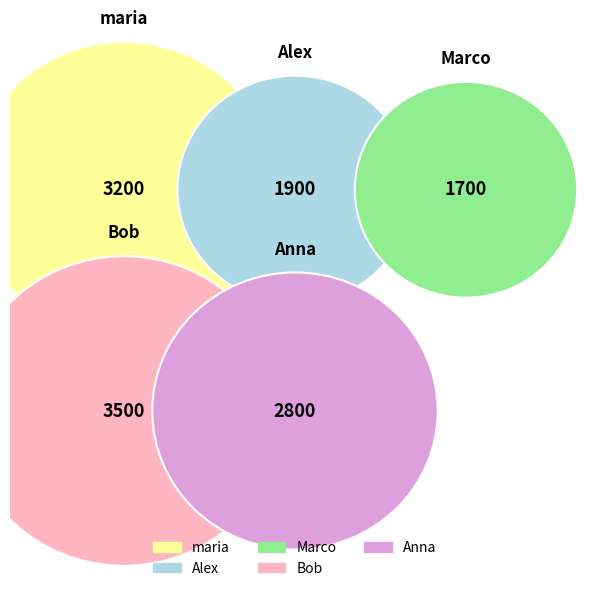

What portion of the pie excludes Marco?

87.0%